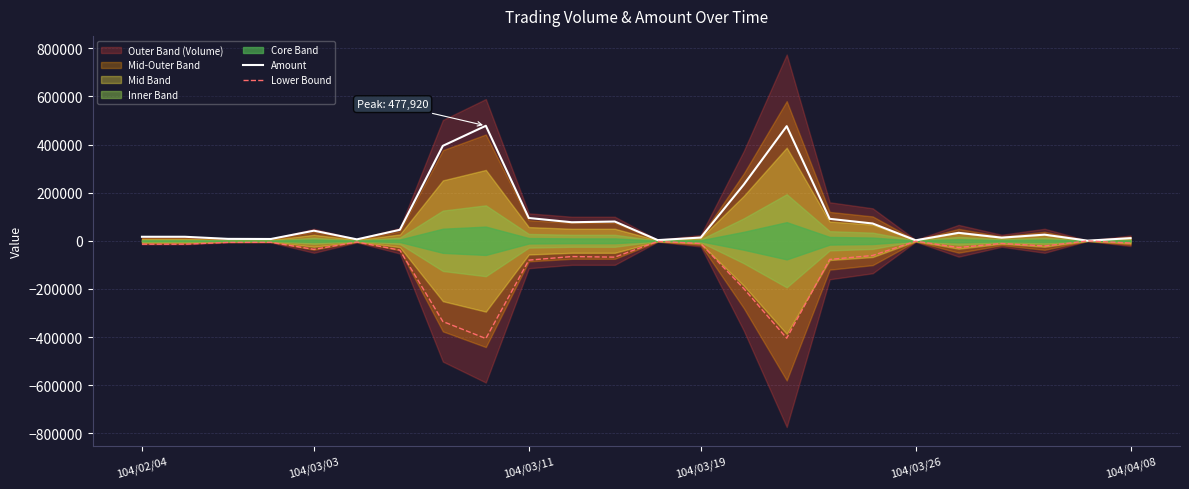

What is the difference between the Lower Bound values at 11 and 12?

65620.0